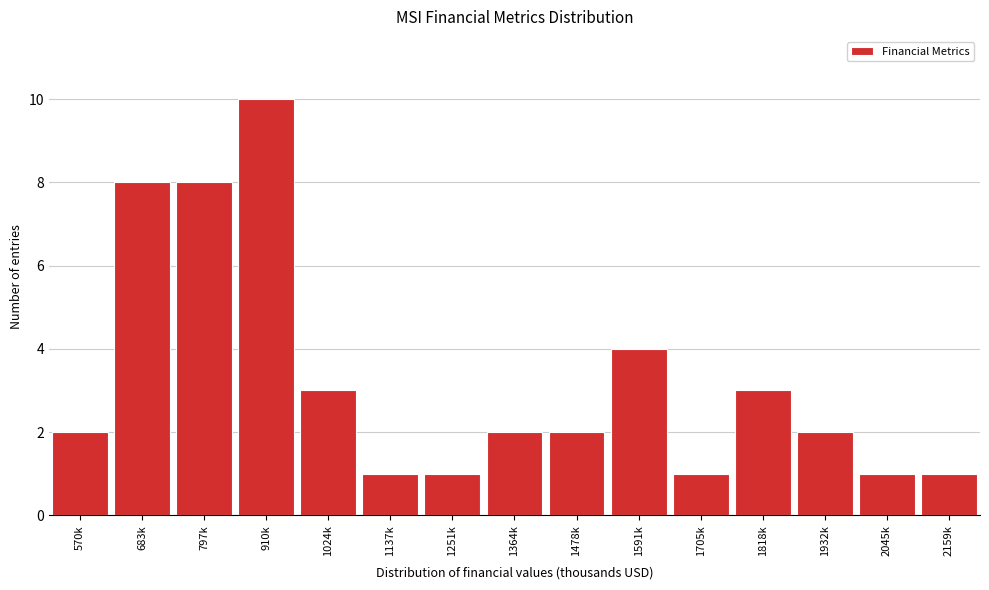

Reading left to right, what are all the values shown in this chart?

570k=2	683k=8	797k=8	910k=10	1024k=3	1137k=1	1251k=1	1364k=2	1478k=2	1591k=4	1705k=1	1818k=3	1932k=2	2045k=1	2159k=1